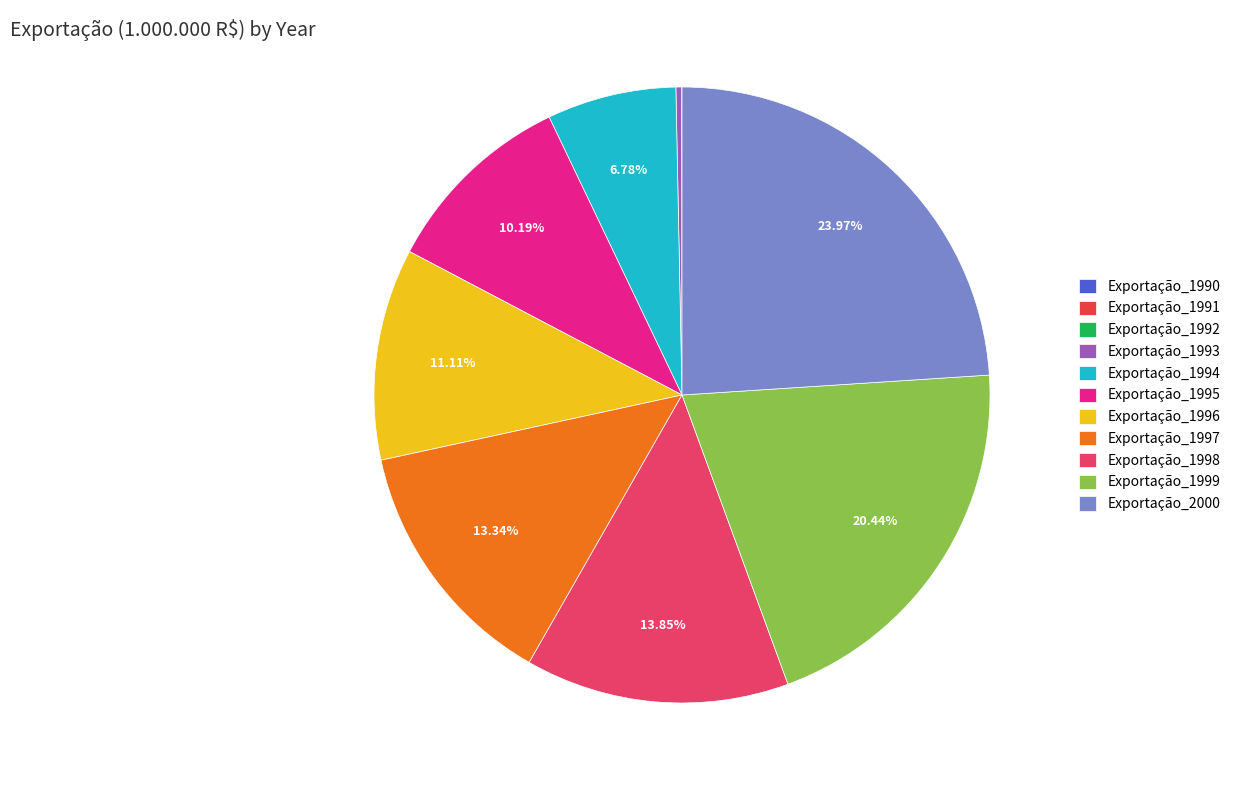

What is the largest slice in the pie chart?

Exportação_2000